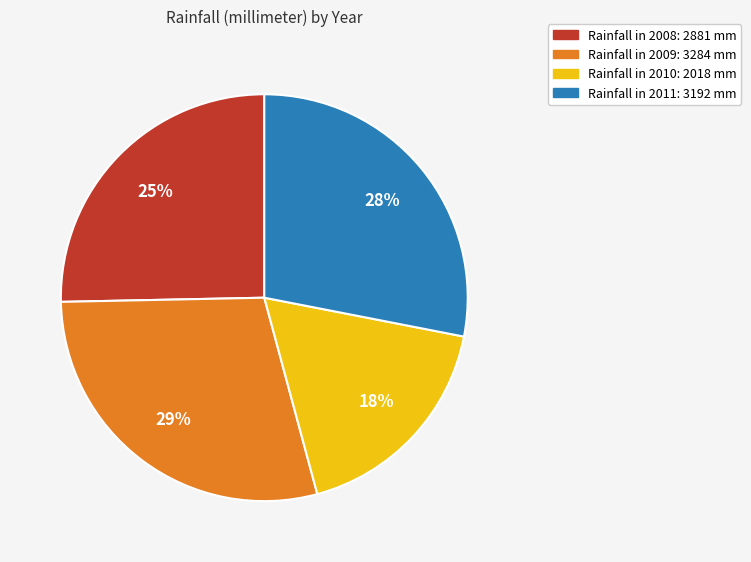

Does any single category account for the majority?

No